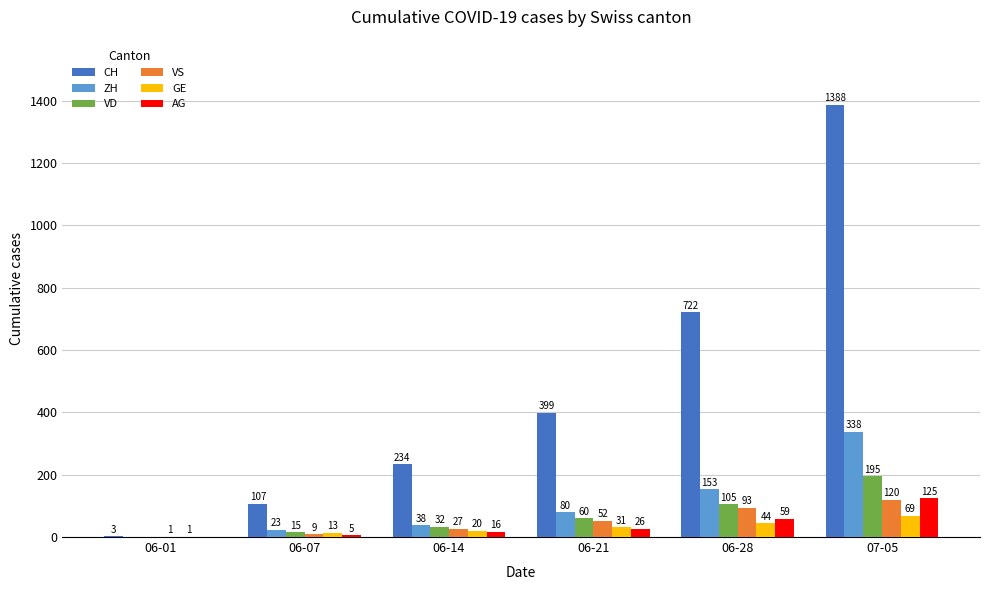

What is the sum of the CH values at 07-05 and 06-21?

1787